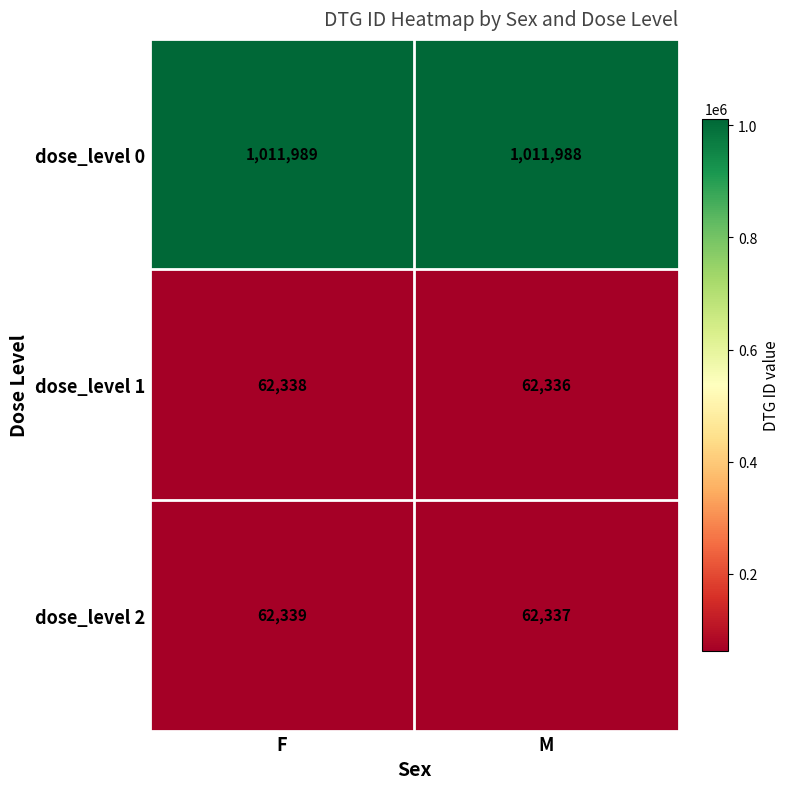

What value does the dose_level 0 series have at F?

1011989